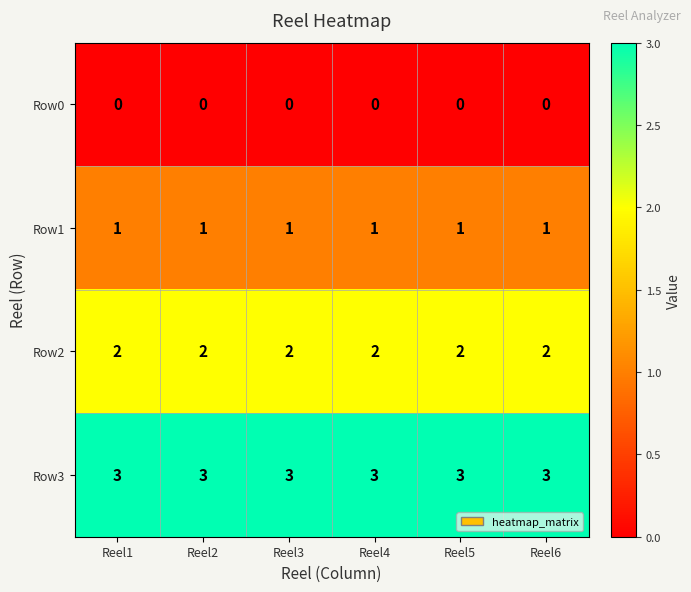

At how many categories does at least one series exceed 0?

6